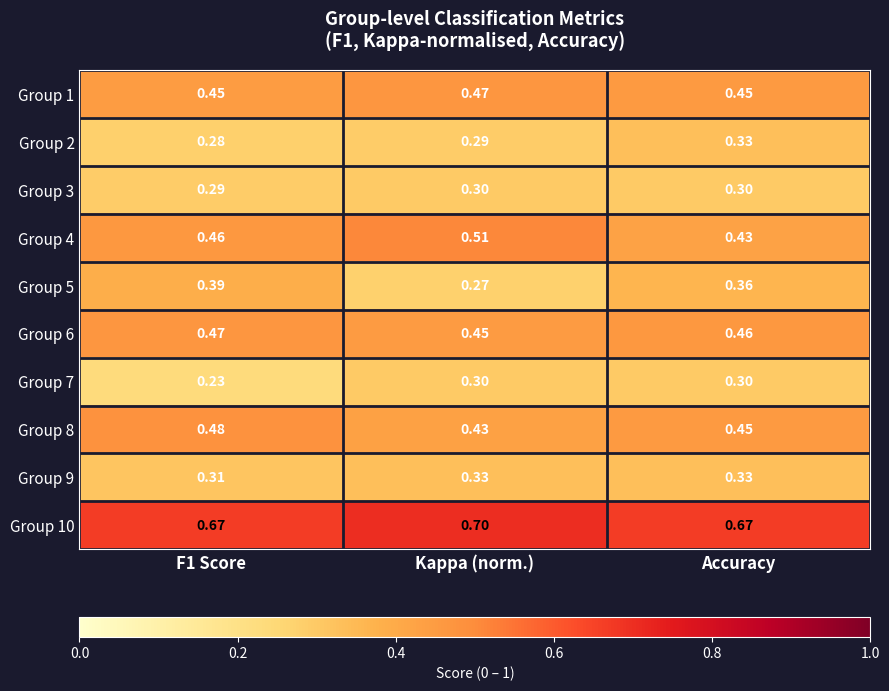

Which category has the highest value across all series?

Kappa (norm.)